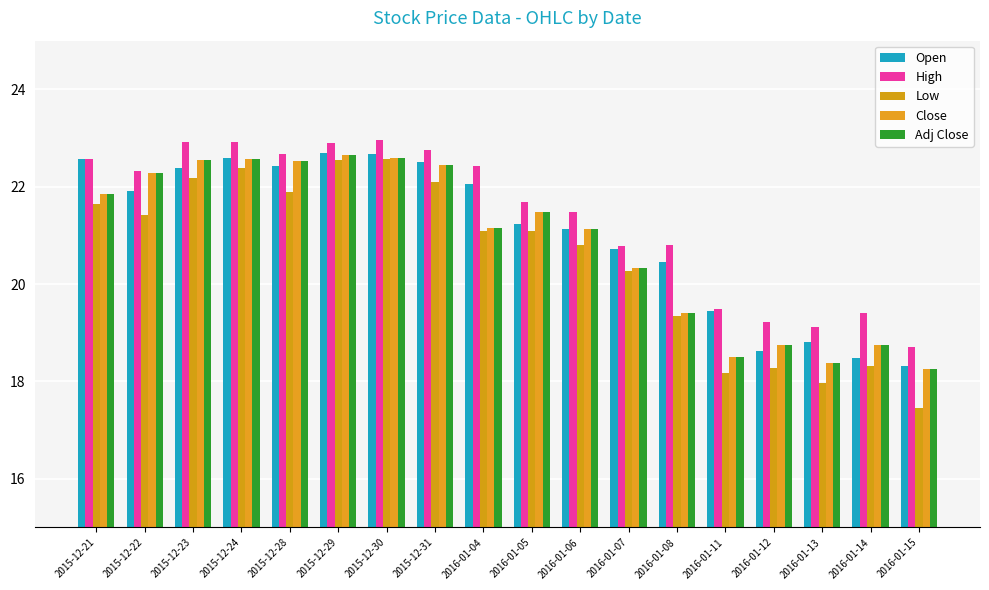

Is the value of Close at 2015-12-23 greater than the value of Open at 2016-01-07?

Yes